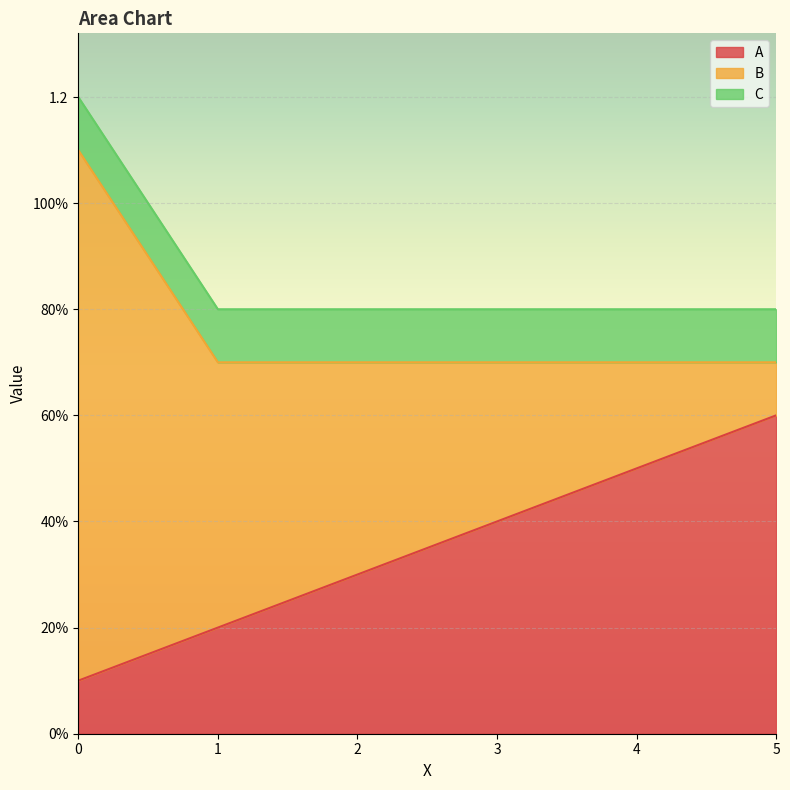

What is the maximum value for A?

0.6